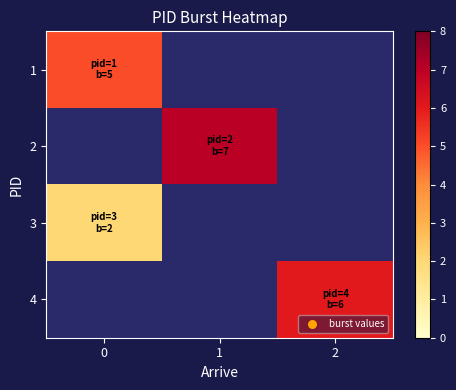

What is the spread (max minus min) of values at 0?

3.0